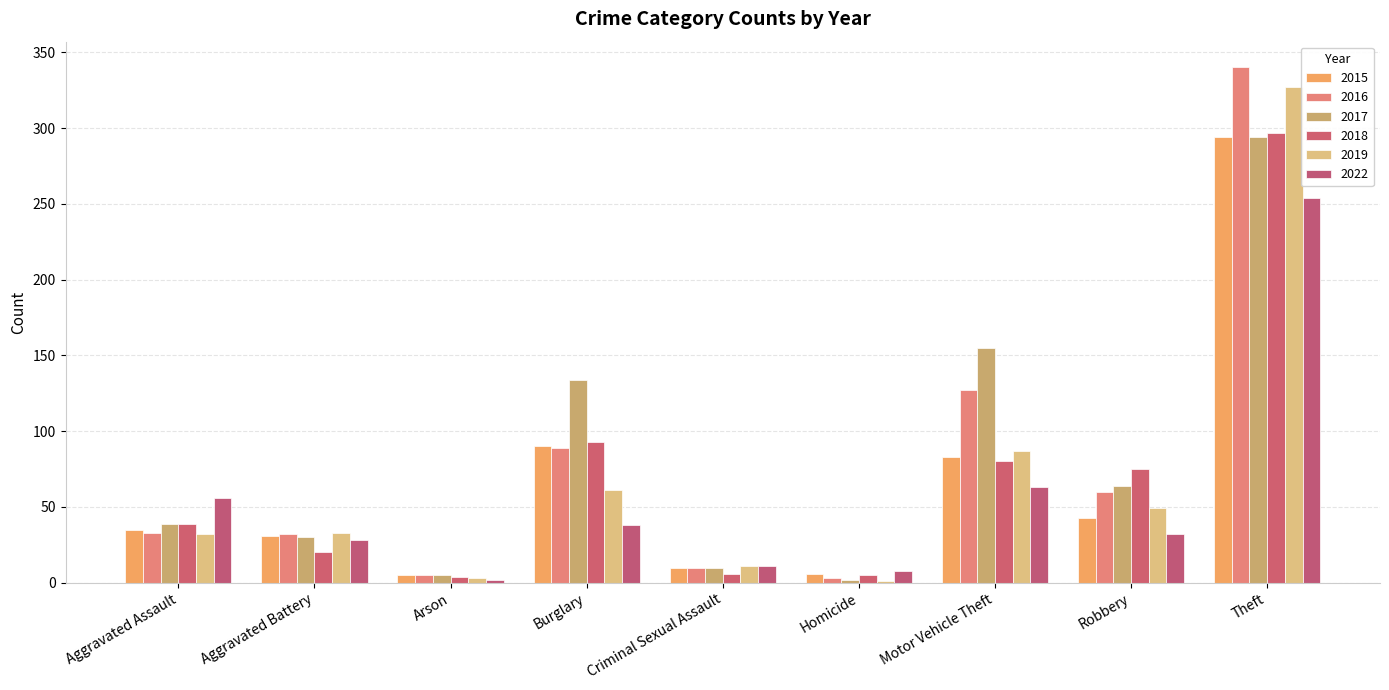

How many data points does each series have?

9